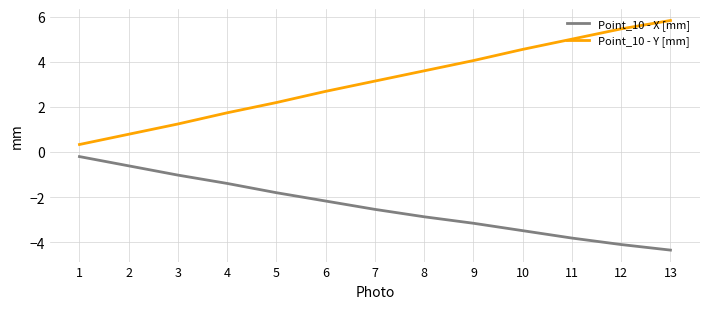

Reading left to right, what are all the values shown in this chart?

Point_10 - X [mm]: -0.2	-0.6	-1.0	-1.4	-1.8	-2.2	-2.5	-2.9	-3.2	-3.5	-3.8	-4.1	-4.3
Point_10 - Y [mm]: 0.3	0.8	1.2	1.7	2.2	2.7	3.1	3.6	4.0	4.5	5.0	5.5	5.8